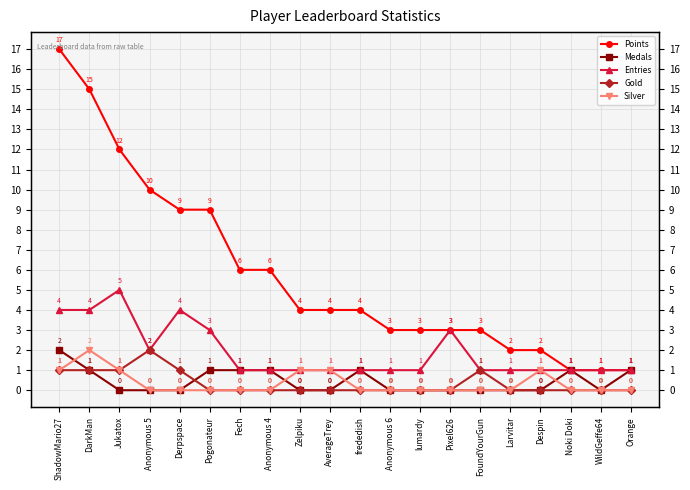

Between which two adjacent categories do Silver and Medals first intersect?

ShadowMario27 and DarkMan